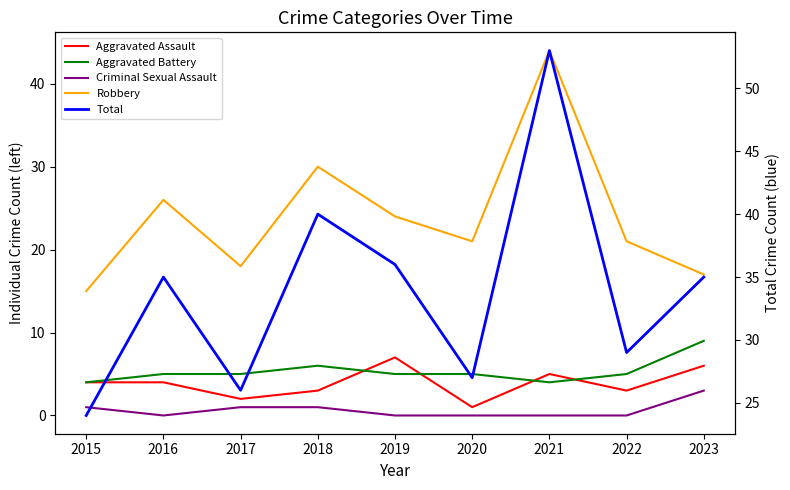

Is it true that Total equals 53 at 2021?

True